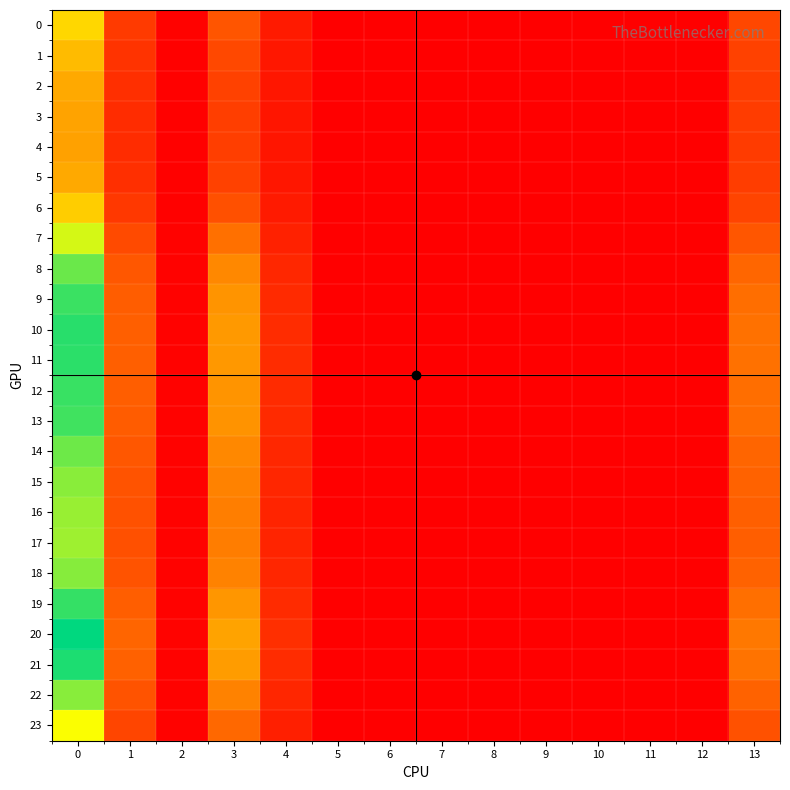

How many distinct data groups are displayed?

24